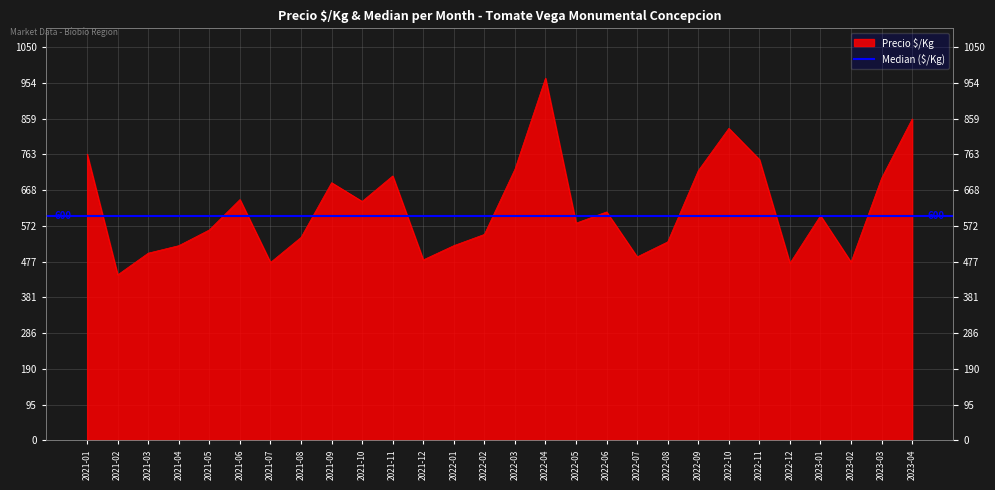

What is the value of the 23rd point from the left?

750